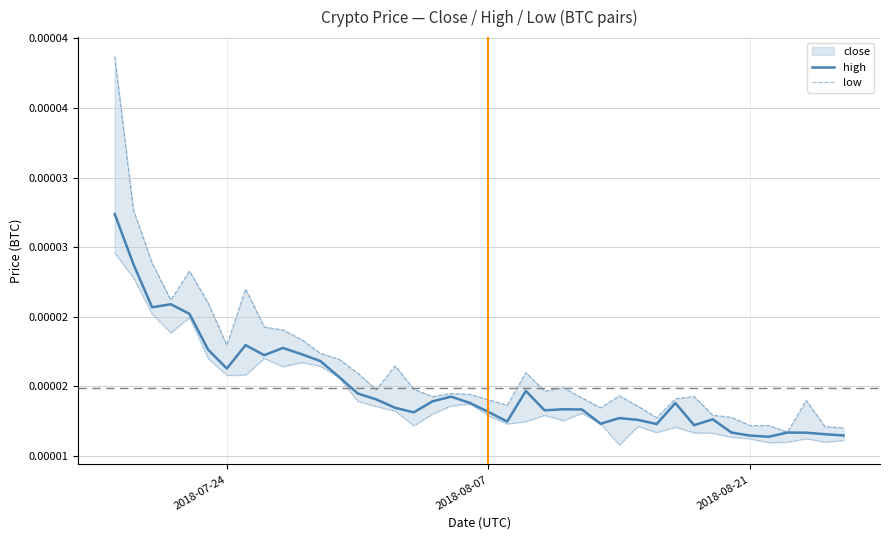

Rank the series at 2018-08-21 from lowest to highest value.

low, close, high